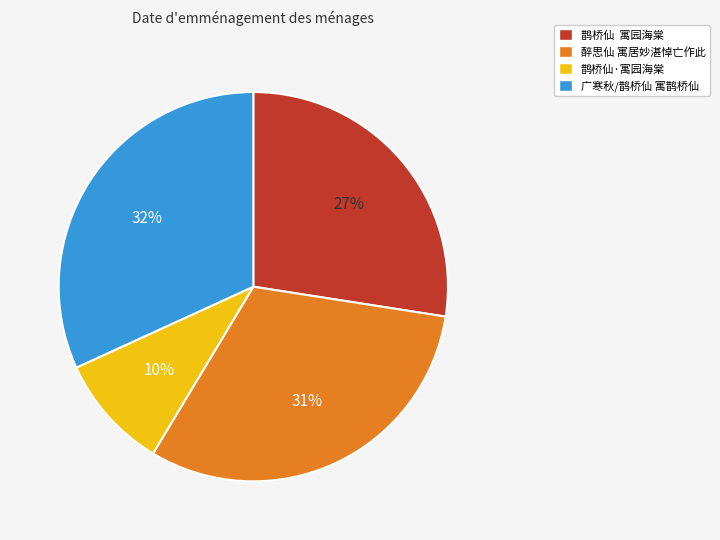

Combined, do 鹊桥仙 寓园海棠 and 广寒秋/鹊桥仙 寓鹊桥仙 account for over 50%?

Yes